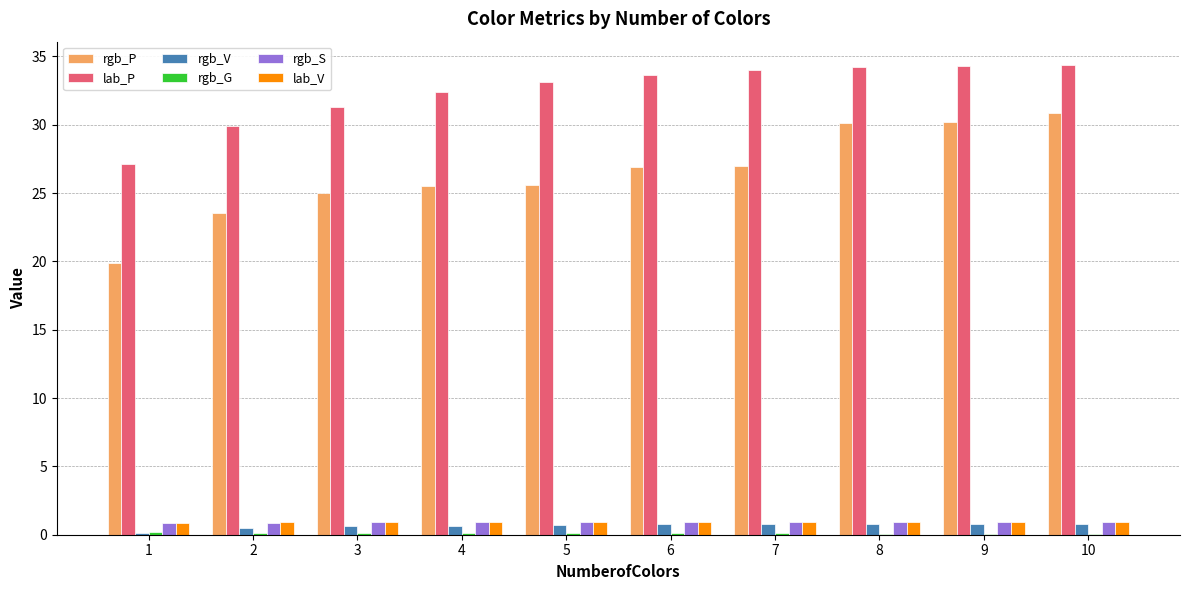

Are the bars horizontal?

No